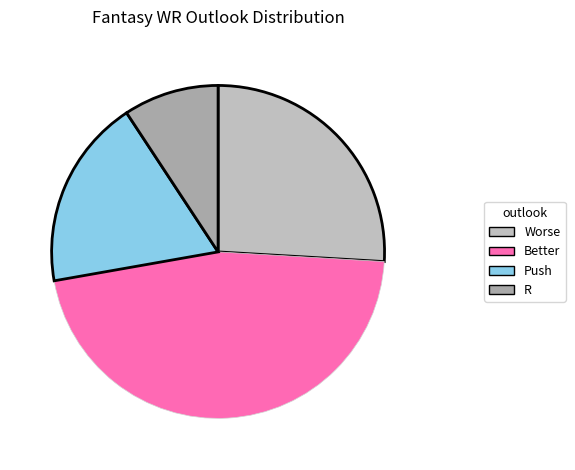

Which slice is the smallest?

R